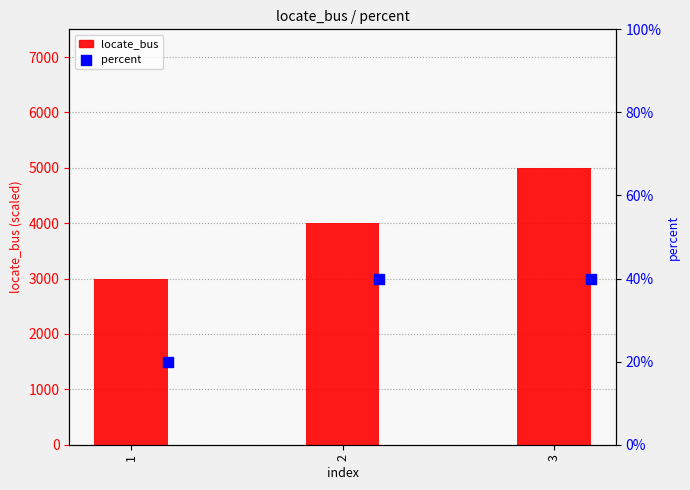

List the labels in order of locate_bus value, largest first.

3, 2, 1